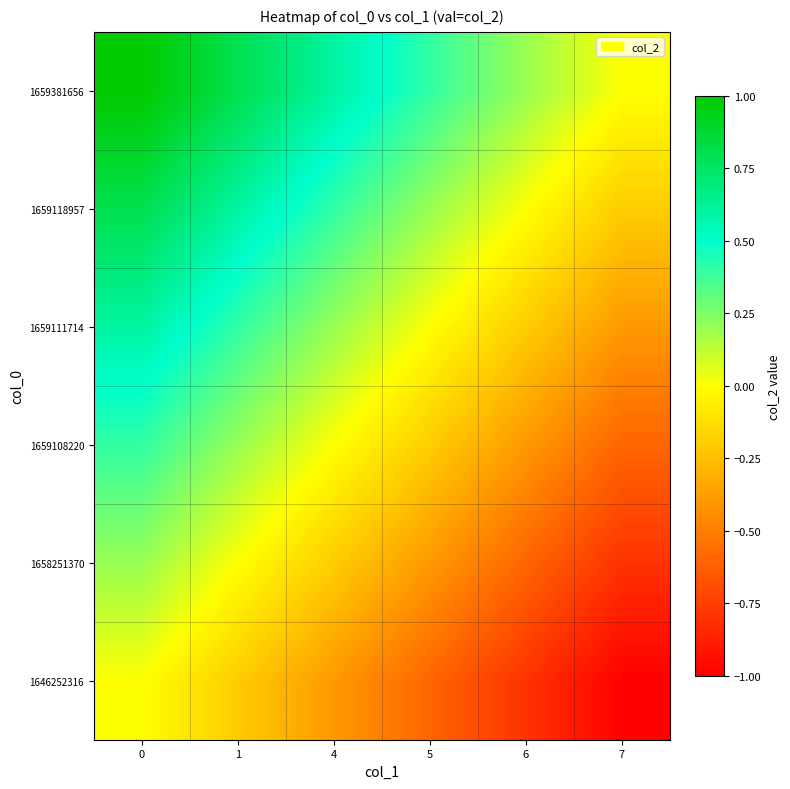

Which has a higher value, 4 or 1?

1